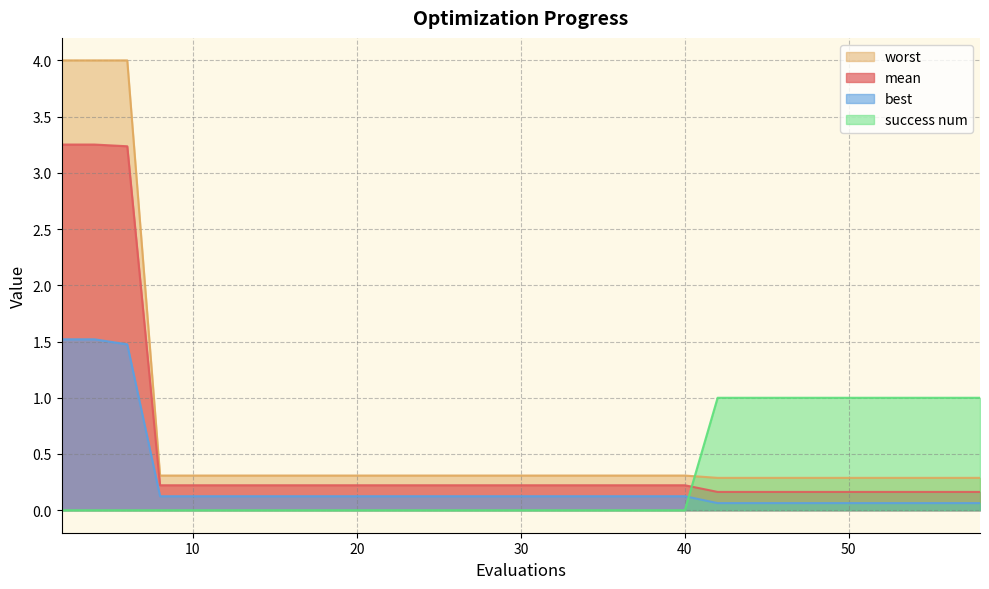

At which label is mean closest to 1?

8